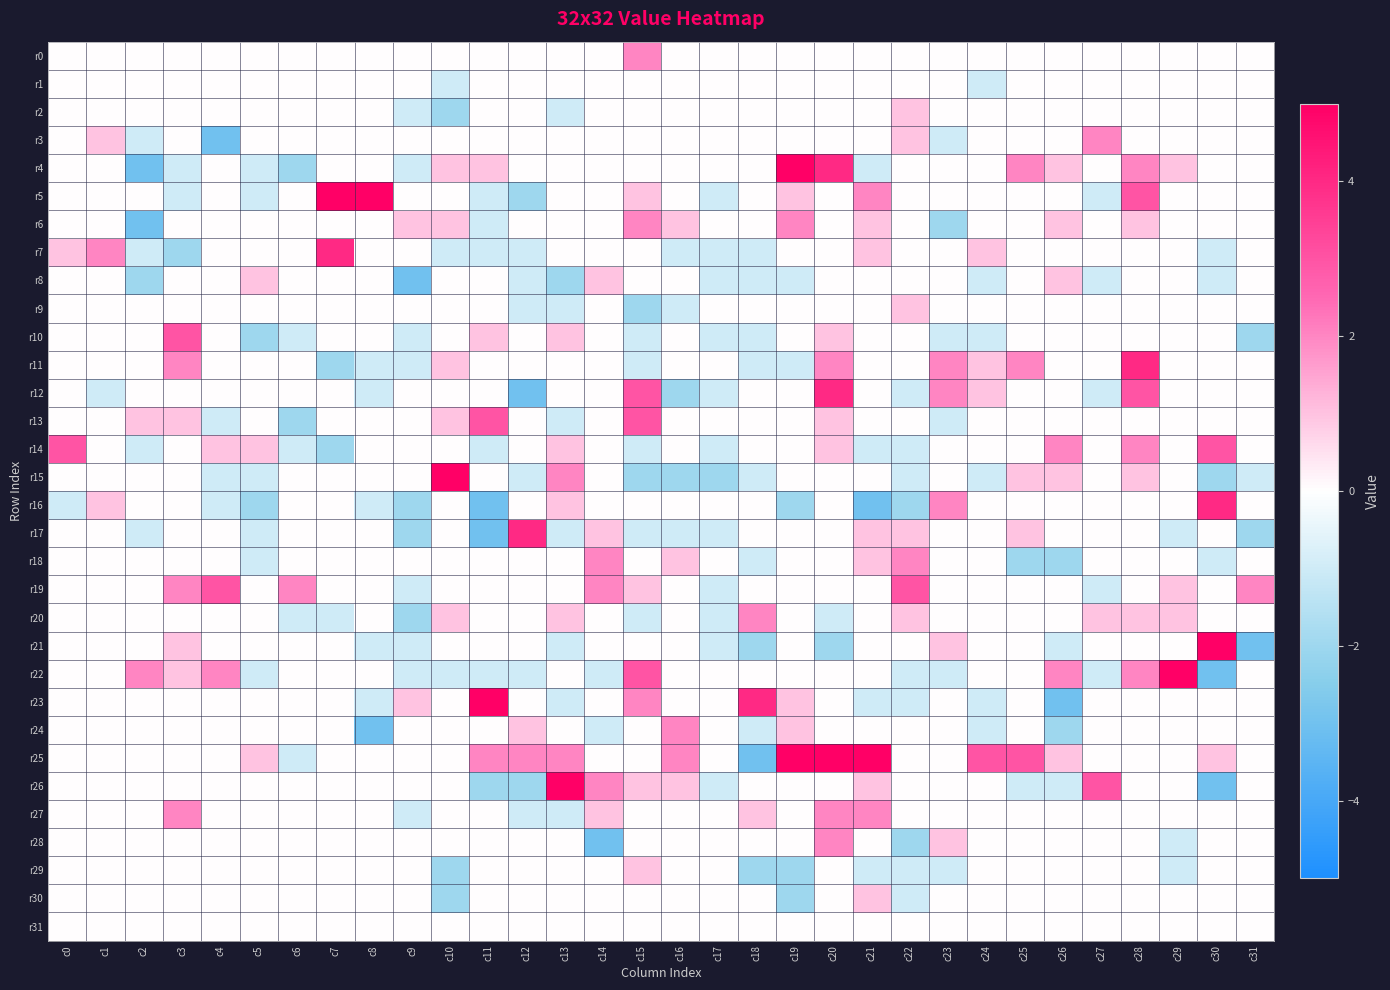

Reading right to left, list all the values displayed in this chart.

r0: c31=0	c30=0	c29=0	c28=0	c27=0	c26=0	c25=0	c24=0	c23=0	c22=0	c21=0	c20=0	c19=0	c18=0	c17=0	c16=0	c15=2	c14=0	c13=0	c12=0	c11=0	c10=0	c9=0	c8=0	c7=0	c6=0	c5=0	c4=0	c3=0	c2=0	c1=0	c0=0
r1: c31=0	c30=0	c29=0	c28=0	c27=0	c26=0	c25=0	c24=-1	c23=0	c22=0	c21=0	c20=0	c19=0	c18=0	c17=0	c16=0	c15=0	c14=0	c13=0	c12=0	c11=0	c10=-1	c9=0	c8=0	c7=0	c6=0	c5=0	c4=0	c3=0	c2=0	c1=0	c0=0
r2: c31=0	c30=0	c29=0	c28=0	c27=0	c26=0	c25=0	c24=0	c23=0	c22=1	c21=0	c20=0	c19=0	c18=0	c17=0	c16=0	c15=0	c14=0	c13=-1	c12=0	c11=0	c10=-2	c9=-1	c8=0	c7=0	c6=0	c5=0	c4=0	c3=0	c2=0	c1=0	c0=0
r3: c31=0	c30=0	c29=0	c28=0	c27=2	c26=0	c25=0	c24=0	c23=-1	c22=1	c21=0	c20=0	c19=0	c18=0	c17=0	c16=0	c15=0	c14=0	c13=0	c12=0	c11=0	c10=0	c9=0	c8=0	c7=0	c6=0	c5=0	c4=-3	c3=0	c2=-1	c1=1	c0=0
r4: c31=0	c30=0	c29=1	c28=2	c27=0	c26=1	c25=2	c24=0	c23=0	c22=0	c21=-1	c20=4	c19=5	c18=0	c17=0	c16=0	c15=0	c14=0	c13=0	c12=0	c11=1	c10=1	c9=-1	c8=0	c7=0	c6=-2	c5=-1	c4=0	c3=-1	c2=-3	c1=0	c0=0
r5: c31=0	c30=0	c29=0	c28=3	c27=-1	c26=0	c25=0	c24=0	c23=0	c22=0	c21=2	c20=0	c19=1	c18=0	c17=-1	c16=0	c15=1	c14=0	c13=0	c12=-2	c11=-1	c10=0	c9=0	c8=5	c7=5	c6=0	c5=-1	c4=0	c3=-1	c2=0	c1=0	c0=0
r6: c31=0	c30=0	c29=0	c28=1	c27=0	c26=1	c25=0	c24=0	c23=-2	c22=0	c21=1	c20=0	c19=2	c18=0	c17=0	c16=1	c15=2	c14=0	c13=0	c12=0	c11=-1	c10=1	c9=1	c8=0	c7=0	c6=0	c5=0	c4=0	c3=0	c2=-3	c1=0	c0=0
r7: c31=0	c30=-1	c29=0	c28=0	c27=0	c26=0	c25=0	c24=1	c23=0	c22=0	c21=1	c20=0	c19=0	c18=-1	c17=-1	c16=-1	c15=0	c14=0	c13=0	c12=-1	c11=-1	c10=-1	c9=0	c8=0	c7=4	c6=0	c5=0	c4=0	c3=-2	c2=-1	c1=2	c0=1
r8: c31=0	c30=-1	c29=0	c28=0	c27=-1	c26=1	c25=0	c24=-1	c23=0	c22=0	c21=0	c20=0	c19=-1	c18=-1	c17=-1	c16=0	c15=0	c14=1	c13=-2	c12=-1	c11=0	c10=0	c9=-3	c8=0	c7=0	c6=0	c5=1	c4=0	c3=0	c2=-2	c1=0	c0=0
r9: c31=0	c30=0	c29=0	c28=0	c27=0	c26=0	c25=0	c24=0	c23=0	c22=1	c21=0	c20=0	c19=0	c18=0	c17=0	c16=-1	c15=-2	c14=0	c13=-1	c12=-1	c11=0	c10=0	c9=0	c8=0	c7=0	c6=0	c5=0	c4=0	c3=0	c2=0	c1=0	c0=0
r10: c31=-2	c30=0	c29=0	c28=0	c27=0	c26=0	c25=0	c24=-1	c23=-1	c22=0	c21=0	c20=1	c19=0	c18=-1	c17=-1	c16=0	c15=-1	c14=0	c13=1	c12=0	c11=1	c10=0	c9=-1	c8=0	c7=0	c6=-1	c5=-2	c4=0	c3=3	c2=0	c1=0	c0=0
r11: c31=0	c30=0	c29=0	c28=4	c27=0	c26=0	c25=2	c24=1	c23=2	c22=0	c21=0	c20=2	c19=-1	c18=-1	c17=0	c16=0	c15=-1	c14=0	c13=0	c12=0	c11=0	c10=1	c9=-1	c8=-1	c7=-2	c6=0	c5=0	c4=0	c3=2	c2=0	c1=0	c0=0
r12: c31=0	c30=0	c29=0	c28=3	c27=-1	c26=0	c25=0	c24=1	c23=2	c22=-1	c21=0	c20=4	c19=0	c18=0	c17=-1	c16=-2	c15=3	c14=0	c13=0	c12=-3	c11=0	c10=0	c9=0	c8=-1	c7=0	c6=0	c5=0	c4=0	c3=0	c2=0	c1=-1	c0=0
r13: c31=0	c30=0	c29=0	c28=0	c27=0	c26=0	c25=0	c24=0	c23=-1	c22=0	c21=0	c20=1	c19=0	c18=0	c17=0	c16=0	c15=3	c14=0	c13=-1	c12=0	c11=3	c10=1	c9=0	c8=0	c7=0	c6=-2	c5=0	c4=-1	c3=1	c2=1	c1=0	c0=0
r14: c31=0	c30=3	c29=0	c28=2	c27=0	c26=2	c25=0	c24=0	c23=0	c22=-1	c21=-1	c20=1	c19=0	c18=0	c17=-1	c16=0	c15=-1	c14=0	c13=1	c12=0	c11=-1	c10=0	c9=0	c8=0	c7=-2	c6=-1	c5=1	c4=1	c3=0	c2=-1	c1=0	c0=3
r15: c31=-1	c30=-2	c29=0	c28=1	c27=0	c26=1	c25=1	c24=-1	c23=0	c22=-1	c21=0	c20=0	c19=0	c18=-1	c17=-2	c16=-2	c15=-2	c14=0	c13=2	c12=-1	c11=0	c10=5	c9=0	c8=0	c7=0	c6=0	c5=-1	c4=-1	c3=0	c2=0	c1=0	c0=0
r16: c31=0	c30=4	c29=0	c28=0	c27=0	c26=0	c25=0	c24=0	c23=2	c22=-2	c21=-3	c20=0	c19=-2	c18=0	c17=0	c16=0	c15=0	c14=0	c13=1	c12=0	c11=-3	c10=0	c9=-2	c8=-1	c7=0	c6=0	c5=-2	c4=-1	c3=0	c2=0	c1=1	c0=-1
r17: c31=-2	c30=0	c29=-1	c28=0	c27=0	c26=0	c25=1	c24=0	c23=0	c22=1	c21=1	c20=0	c19=0	c18=0	c17=-1	c16=-1	c15=-1	c14=1	c13=-1	c12=4	c11=-3	c10=0	c9=-2	c8=0	c7=0	c6=0	c5=-1	c4=0	c3=0	c2=-1	c1=0	c0=0
r18: c31=0	c30=-1	c29=0	c28=0	c27=0	c26=-2	c25=-2	c24=0	c23=0	c22=2	c21=1	c20=0	c19=0	c18=-1	c17=0	c16=1	c15=0	c14=2	c13=0	c12=0	c11=0	c10=0	c9=0	c8=0	c7=0	c6=0	c5=-1	c4=0	c3=0	c2=0	c1=0	c0=0
r19: c31=2	c30=0	c29=1	c28=0	c27=-1	c26=0	c25=0	c24=0	c23=0	c22=3	c21=0	c20=0	c19=0	c18=0	c17=-1	c16=0	c15=1	c14=2	c13=0	c12=0	c11=0	c10=0	c9=-1	c8=0	c7=0	c6=2	c5=0	c4=3	c3=2	c2=0	c1=0	c0=0
r20: c31=0	c30=0	c29=1	c28=1	c27=1	c26=0	c25=0	c24=0	c23=0	c22=1	c21=0	c20=-1	c19=0	c18=2	c17=-1	c16=0	c15=-1	c14=0	c13=1	c12=0	c11=0	c10=1	c9=-2	c8=0	c7=-1	c6=-1	c5=0	c4=0	c3=0	c2=0	c1=0	c0=0
r21: c31=-3	c30=5	c29=0	c28=0	c27=0	c26=-1	c25=0	c24=0	c23=1	c22=0	c21=0	c20=-2	c19=0	c18=-2	c17=-1	c16=0	c15=0	c14=0	c13=-1	c12=0	c11=0	c10=0	c9=-1	c8=-1	c7=0	c6=0	c5=0	c4=0	c3=1	c2=0	c1=0	c0=0
r22: c31=0	c30=-3	c29=5	c28=2	c27=-1	c26=2	c25=0	c24=0	c23=-1	c22=-1	c21=0	c20=0	c19=0	c18=0	c17=0	c16=0	c15=3	c14=-1	c13=0	c12=-1	c11=-1	c10=-1	c9=-1	c8=0	c7=0	c6=0	c5=-1	c4=2	c3=1	c2=2	c1=0	c0=0
r23: c31=0	c30=0	c29=0	c28=0	c27=0	c26=-3	c25=0	c24=-1	c23=0	c22=-1	c21=-1	c20=0	c19=1	c18=4	c17=0	c16=0	c15=2	c14=0	c13=-1	c12=0	c11=5	c10=0	c9=1	c8=-1	c7=0	c6=0	c5=0	c4=0	c3=0	c2=0	c1=0	c0=0
r24: c31=0	c30=0	c29=0	c28=0	c27=0	c26=-2	c25=0	c24=-1	c23=0	c22=0	c21=0	c20=0	c19=1	c18=-1	c17=0	c16=2	c15=0	c14=-1	c13=0	c12=1	c11=0	c10=0	c9=0	c8=-3	c7=0	c6=0	c5=0	c4=0	c3=0	c2=0	c1=0	c0=0
r25: c31=0	c30=1	c29=0	c28=0	c27=0	c26=1	c25=3	c24=3	c23=0	c22=0	c21=5	c20=5	c19=5	c18=-3	c17=0	c16=2	c15=0	c14=0	c13=2	c12=2	c11=2	c10=0	c9=0	c8=0	c7=0	c6=-1	c5=1	c4=0	c3=0	c2=0	c1=0	c0=0
r26: c31=0	c30=-3	c29=0	c28=0	c27=3	c26=-1	c25=-1	c24=0	c23=0	c22=0	c21=1	c20=0	c19=0	c18=0	c17=-1	c16=1	c15=1	c14=2	c13=5	c12=-2	c11=-2	c10=0	c9=0	c8=0	c7=0	c6=0	c5=0	c4=0	c3=0	c2=0	c1=0	c0=0
r27: c31=0	c30=0	c29=0	c28=0	c27=0	c26=0	c25=0	c24=0	c23=0	c22=0	c21=2	c20=2	c19=0	c18=1	c17=0	c16=0	c15=0	c14=1	c13=-1	c12=-1	c11=0	c10=0	c9=-1	c8=0	c7=0	c6=0	c5=0	c4=0	c3=2	c2=0	c1=0	c0=0
r28: c31=0	c30=0	c29=-1	c28=0	c27=0	c26=0	c25=0	c24=0	c23=1	c22=-2	c21=0	c20=2	c19=0	c18=0	c17=0	c16=0	c15=0	c14=-3	c13=0	c12=0	c11=0	c10=0	c9=0	c8=0	c7=0	c6=0	c5=0	c4=0	c3=0	c2=0	c1=0	c0=0
r29: c31=0	c30=0	c29=-1	c28=0	c27=0	c26=0	c25=0	c24=0	c23=-1	c22=-1	c21=-1	c20=0	c19=-2	c18=-2	c17=0	c16=0	c15=1	c14=0	c13=0	c12=0	c11=0	c10=-2	c9=0	c8=0	c7=0	c6=0	c5=0	c4=0	c3=0	c2=0	c1=0	c0=0
r30: c31=0	c30=0	c29=0	c28=0	c27=0	c26=0	c25=0	c24=0	c23=0	c22=-1	c21=1	c20=0	c19=-2	c18=0	c17=0	c16=0	c15=0	c14=0	c13=0	c12=0	c11=0	c10=-2	c9=0	c8=0	c7=0	c6=0	c5=0	c4=0	c3=0	c2=0	c1=0	c0=0
r31: c31=0	c30=0	c29=0	c28=0	c27=0	c26=0	c25=0	c24=0	c23=0	c22=0	c21=0	c20=0	c19=0	c18=0	c17=0	c16=0	c15=0	c14=0	c13=0	c12=0	c11=0	c10=0	c9=0	c8=0	c7=0	c6=0	c5=0	c4=0	c3=0	c2=0	c1=0	c0=0